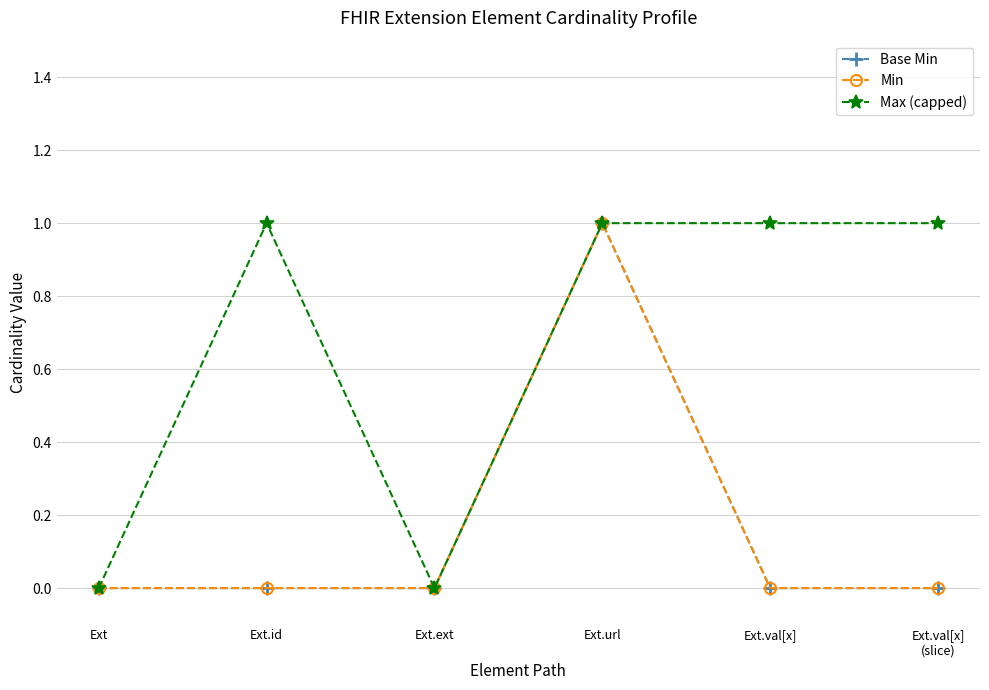

Is this an area chart (filled region under the line)?

No